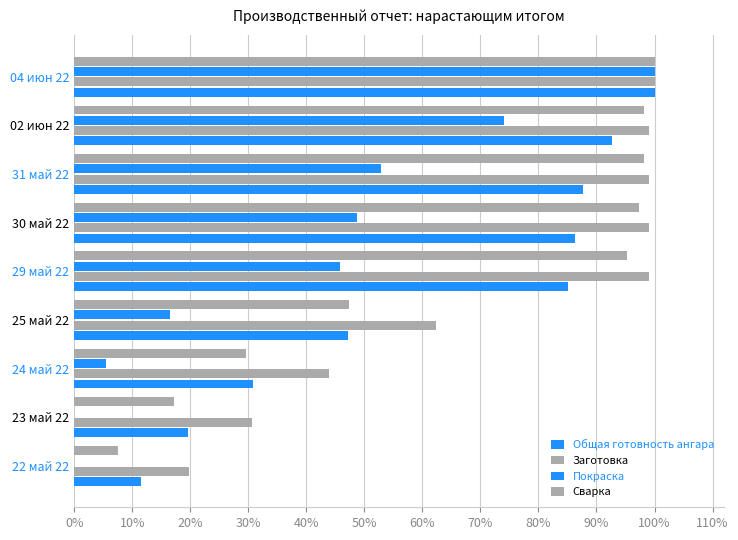

What are all the series names shown in the legend?

Общая готовность ангара, Заготовка, Покраска, Сварка